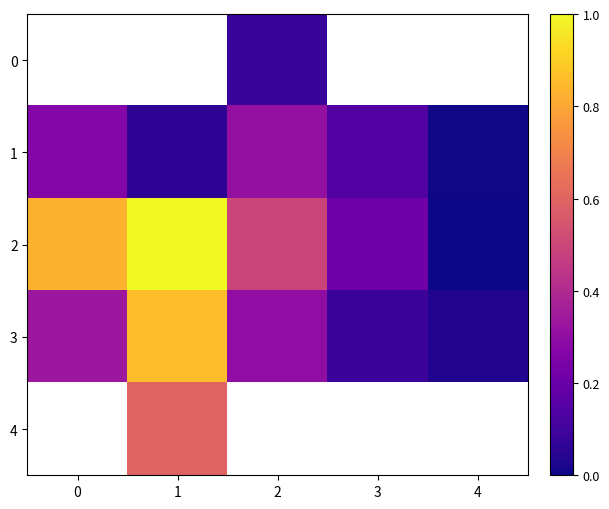

What is the sum of all 3 values?

1.6